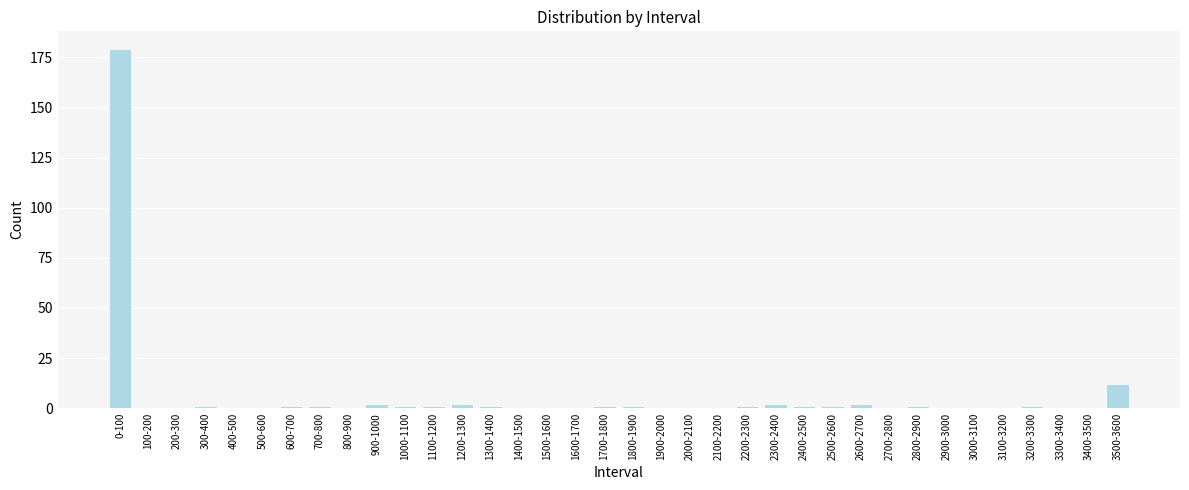

What is the sum of all values?

212